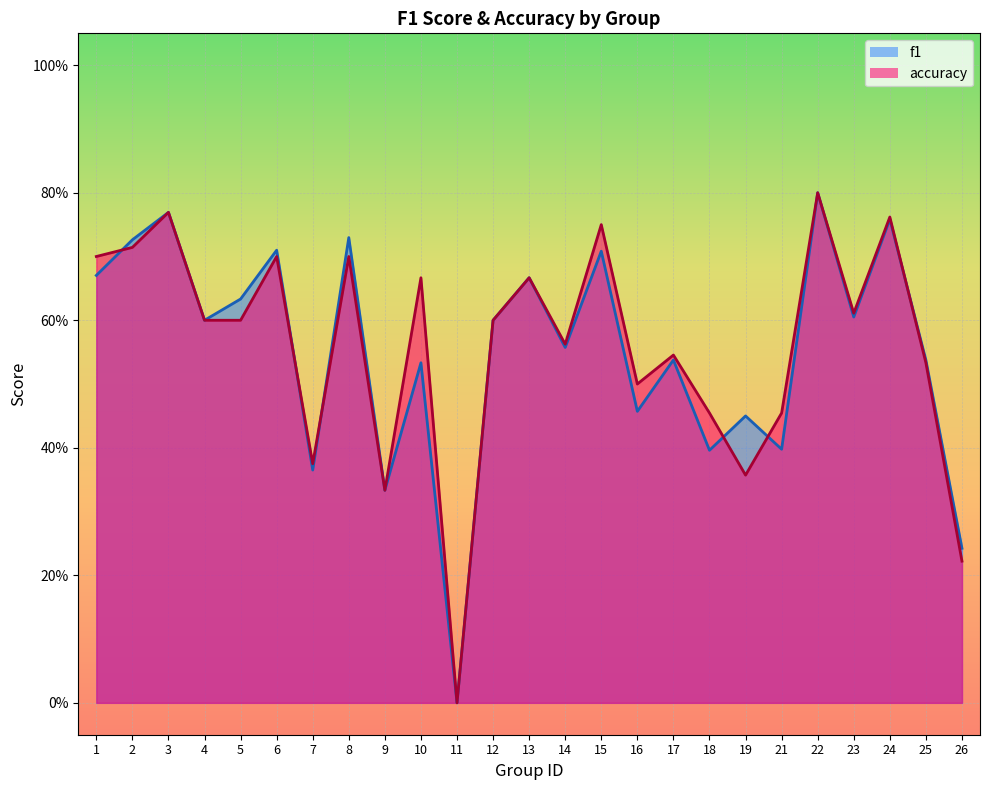

At which category is the sum across all series the highest?

22